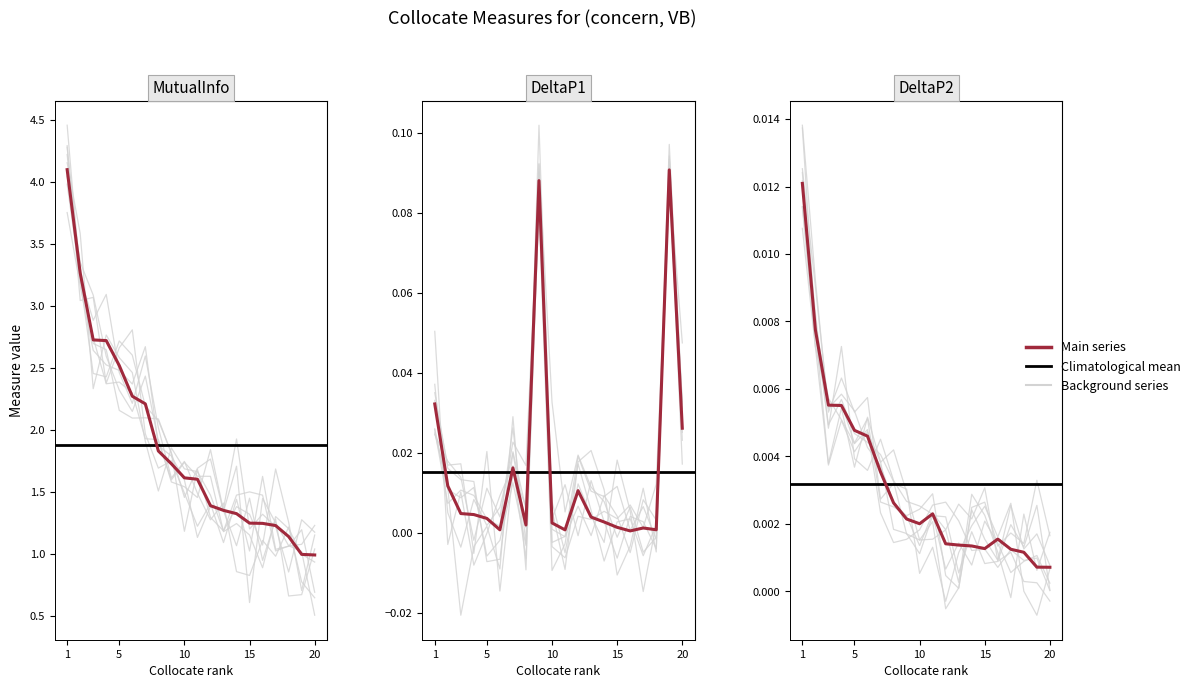

What value does the DeltaP1 series have at unequivocally?

0.1